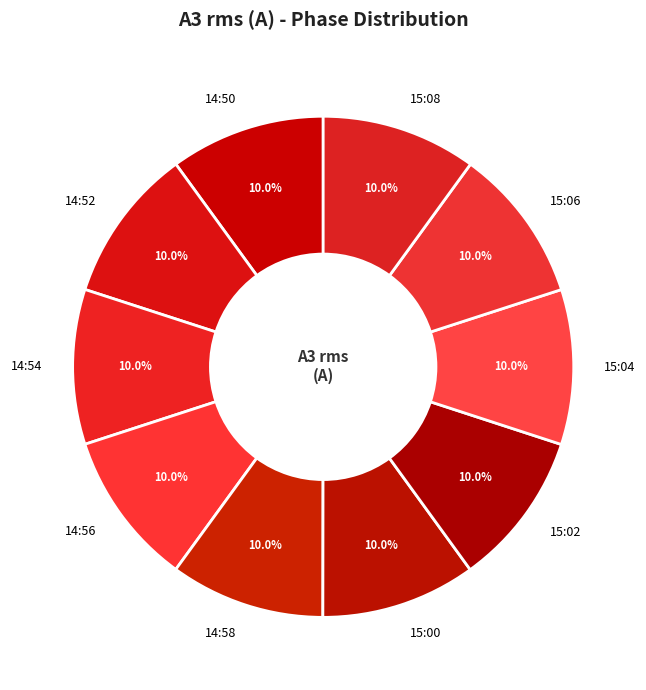

What is the ratio of the value at 15:00 to the value at 14:58?

1.0